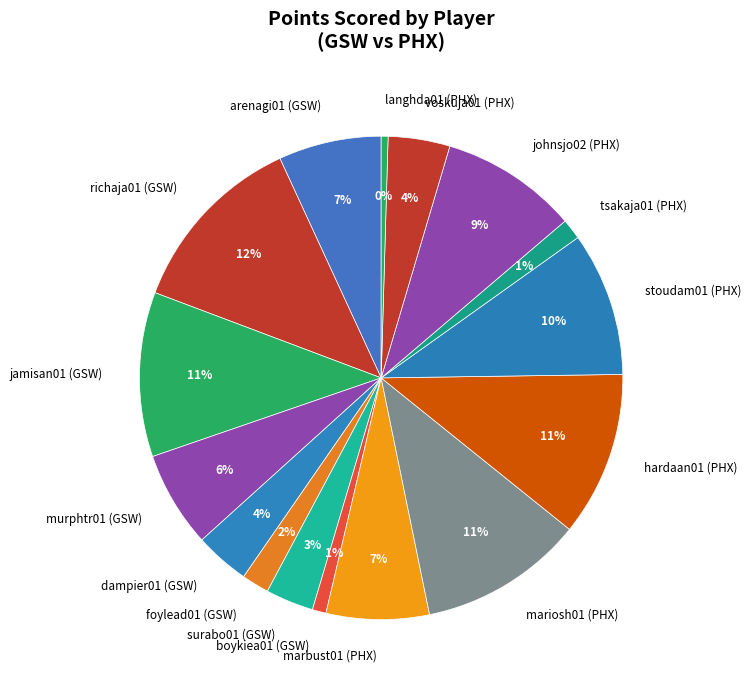

To the nearest percent, what portion does stoudam01 (PHX) represent?

10%